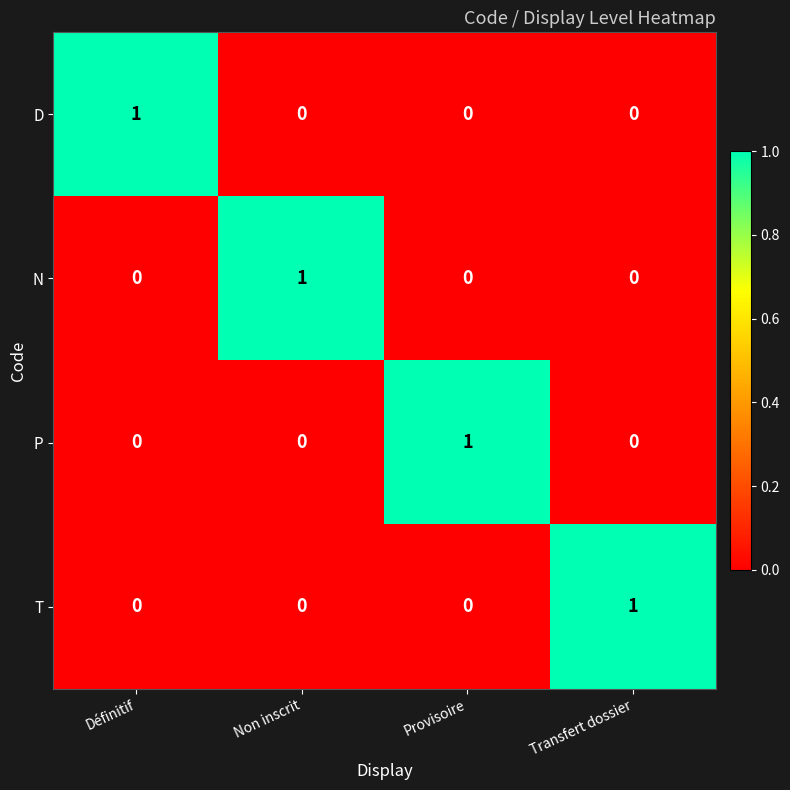

Count the N values in the range 0 to 1.

4